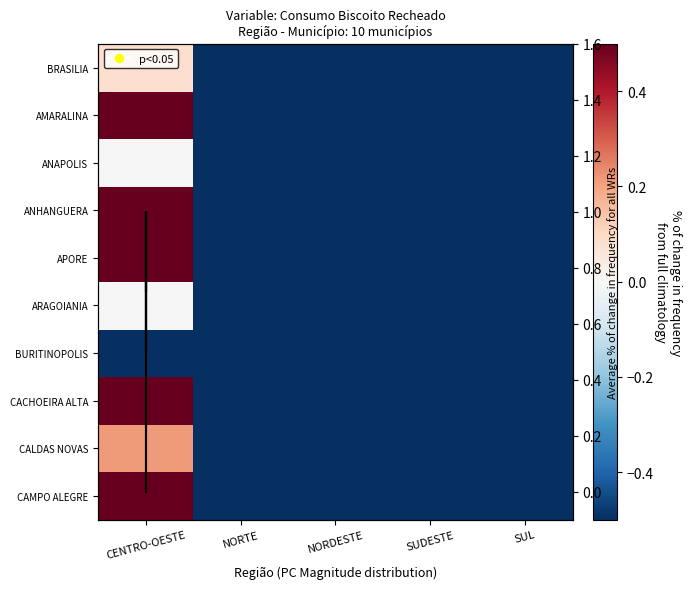

At which label is AMARALINA closest to 0?

CENTRO-OESTE